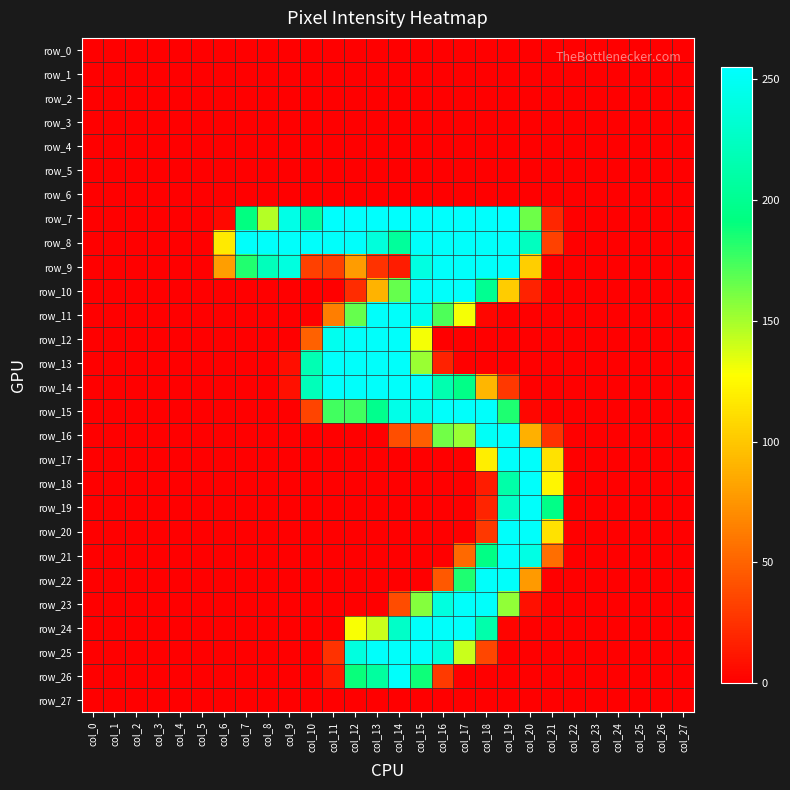

The row_27 series shows 0 at col_8. True or false?

True